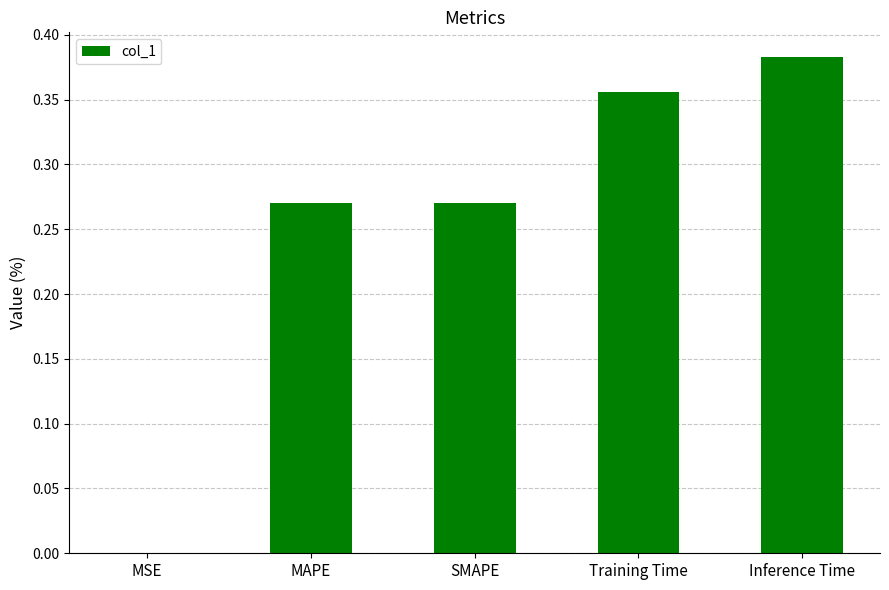

Between Inference Time and Training Time, which is larger?

Inference Time